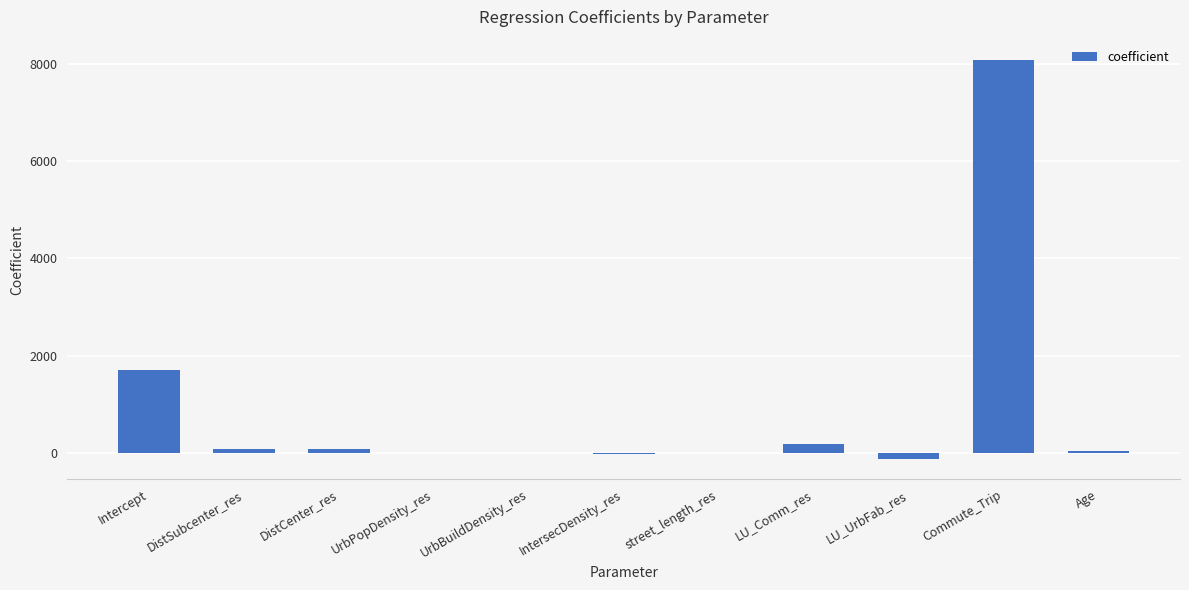

Where is the data nearest to the value 3976?

Intercept